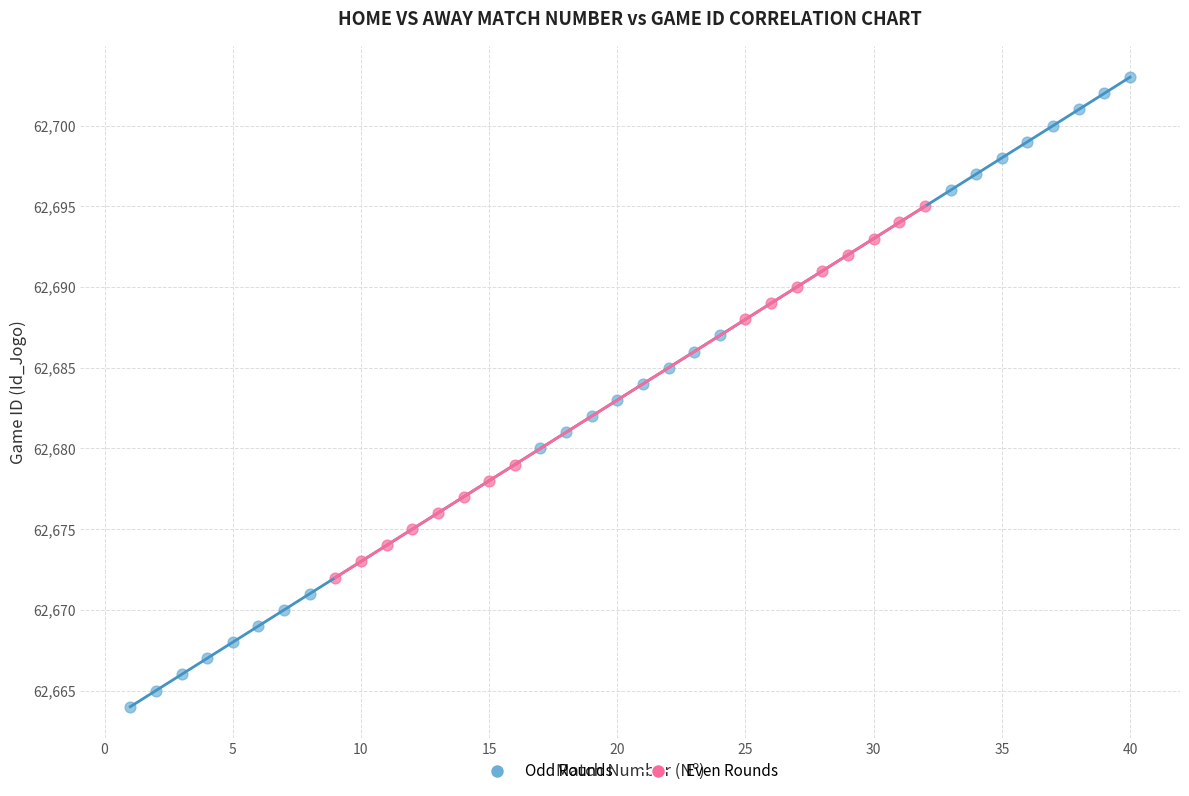

Which series has the largest Y range (max minus min)?

Odd Rounds